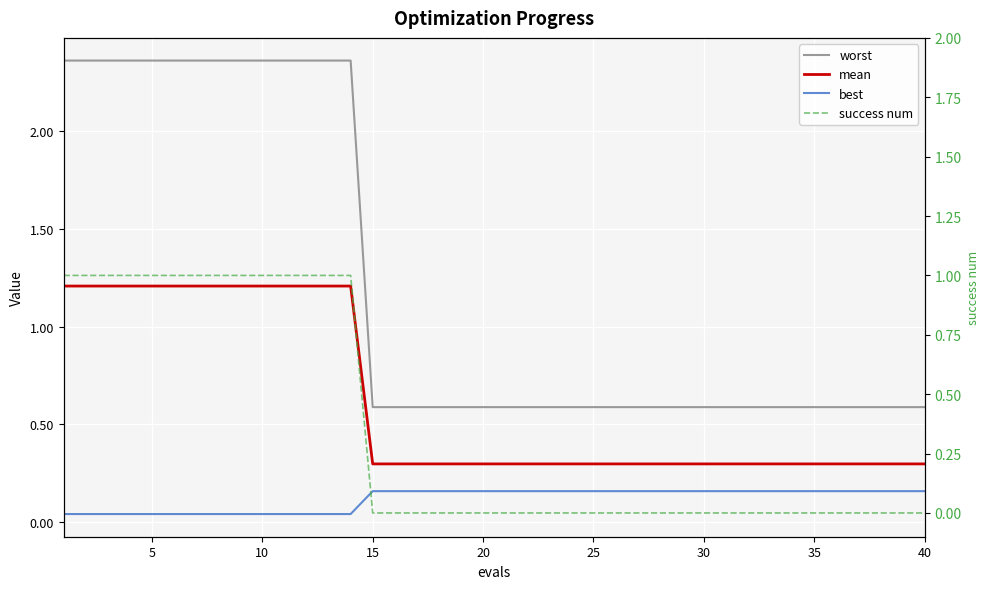

The best series shows 0.1 at 15. True or false?

False